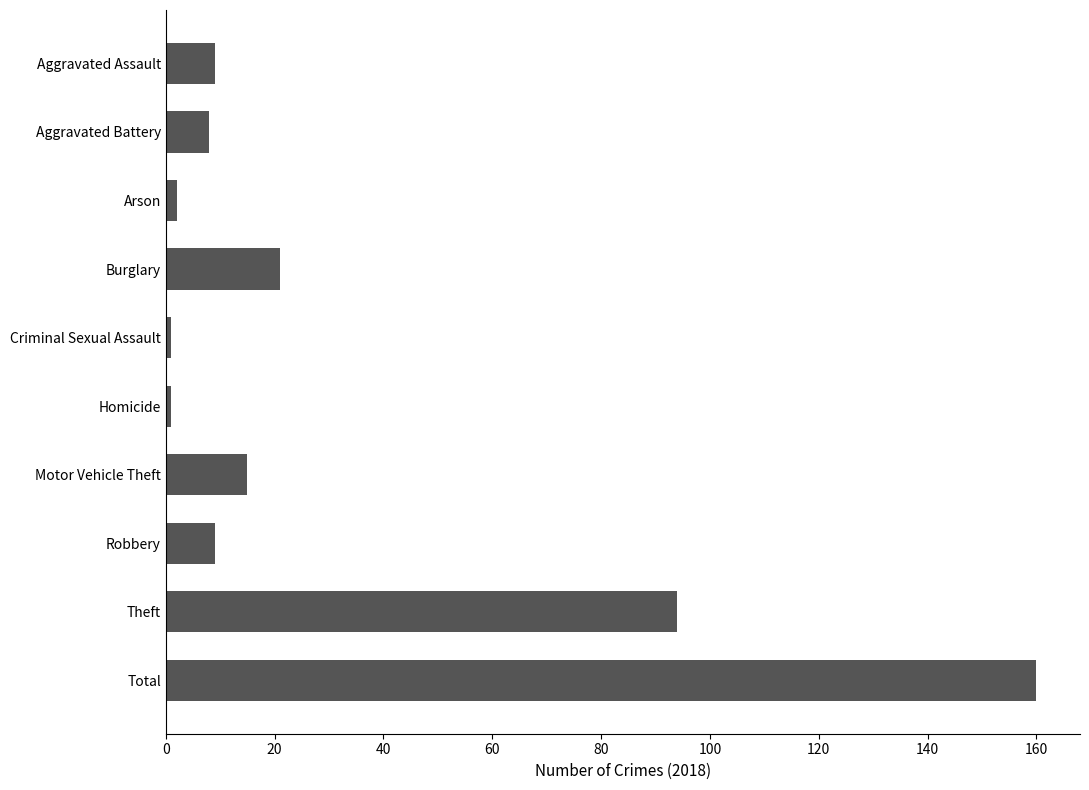

The chart shows a value of 15 at Motor Vehicle Theft. True or false?

True